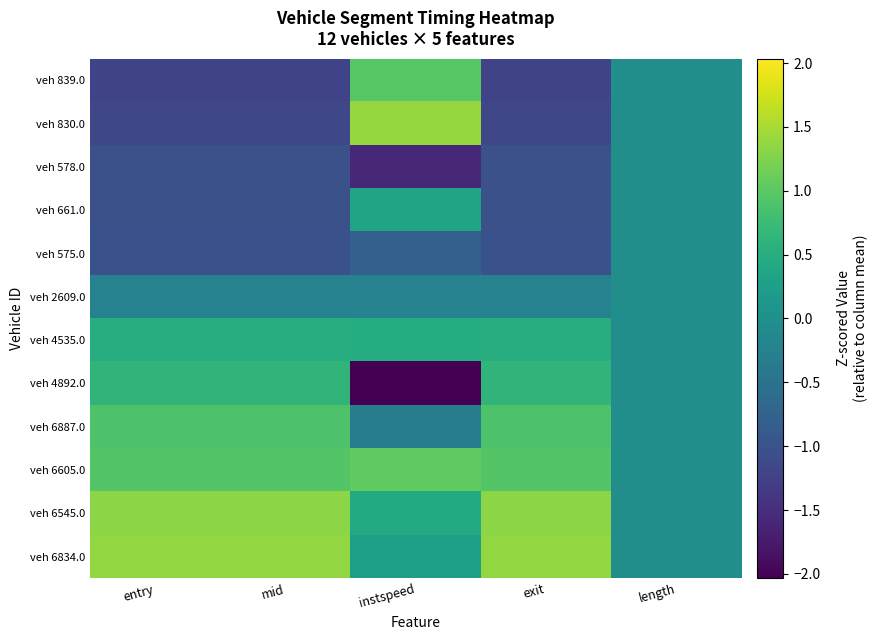

Between instspeed and mid, which is larger?

instspeed